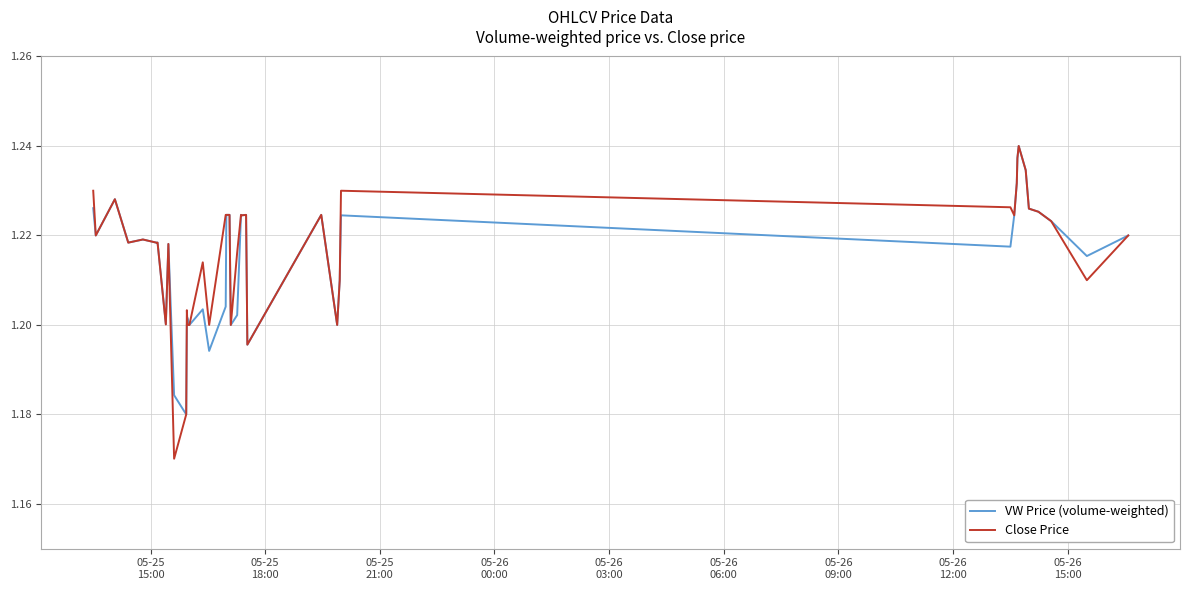

How many lines are shown in the chart?

2